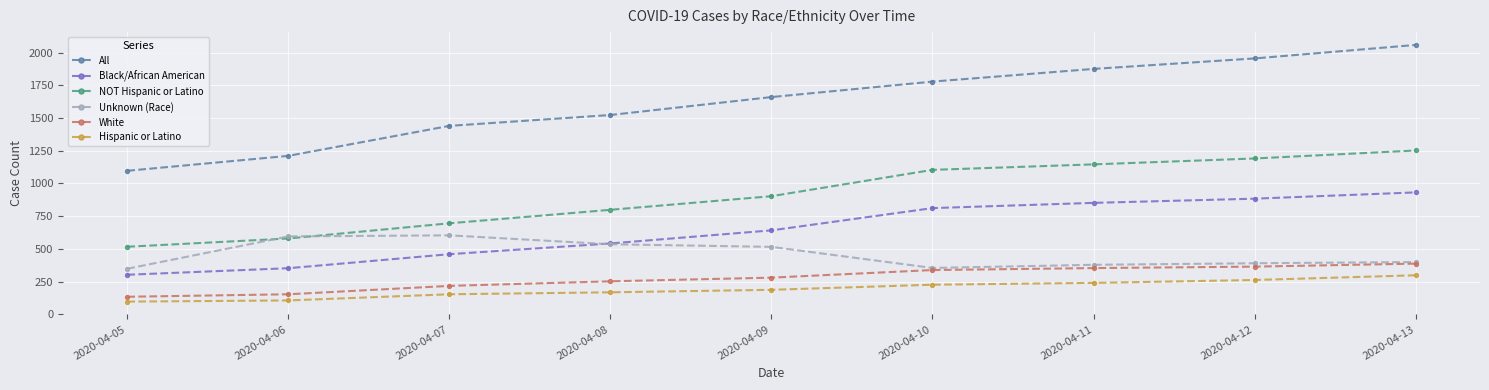

At how many categories does at least one series exceed 1908?

2